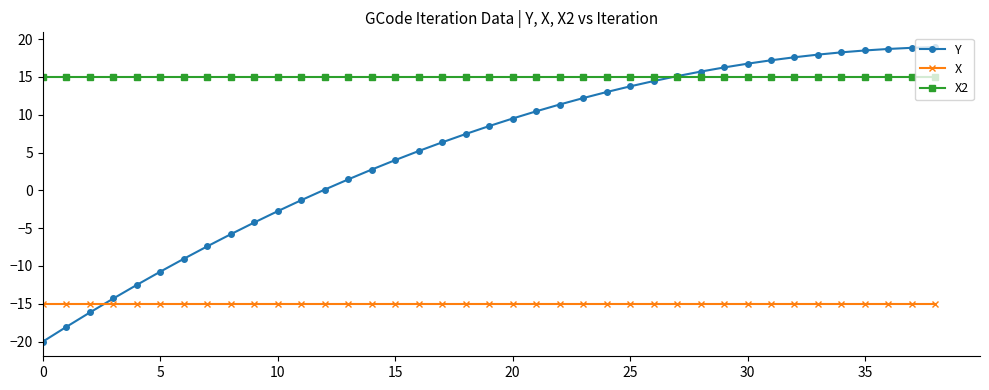

List the series in order of their overall mean, lowest first.

X, Y, X2